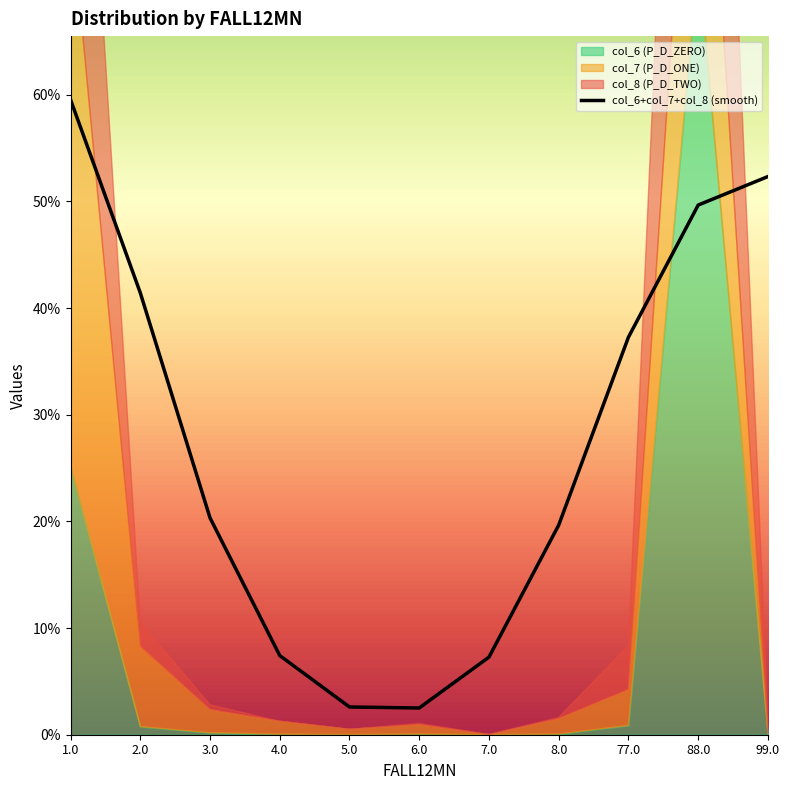

Which category has the lowest value across all series?

6.0